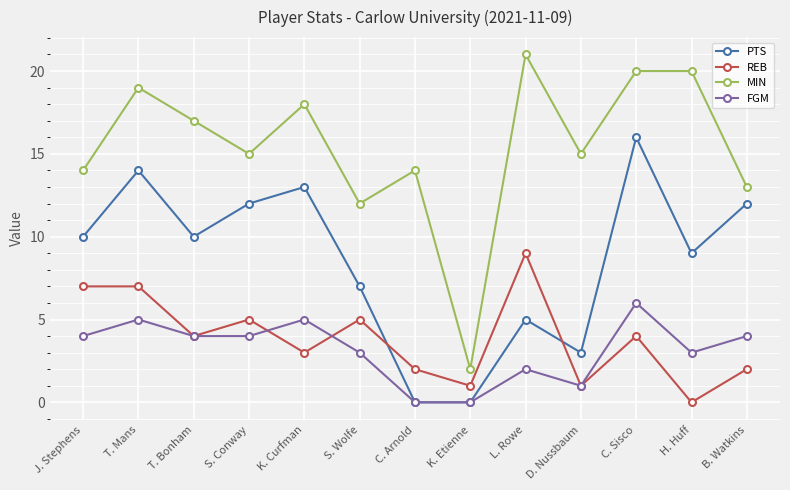

True or false: MIN and REB cross at least once.

False